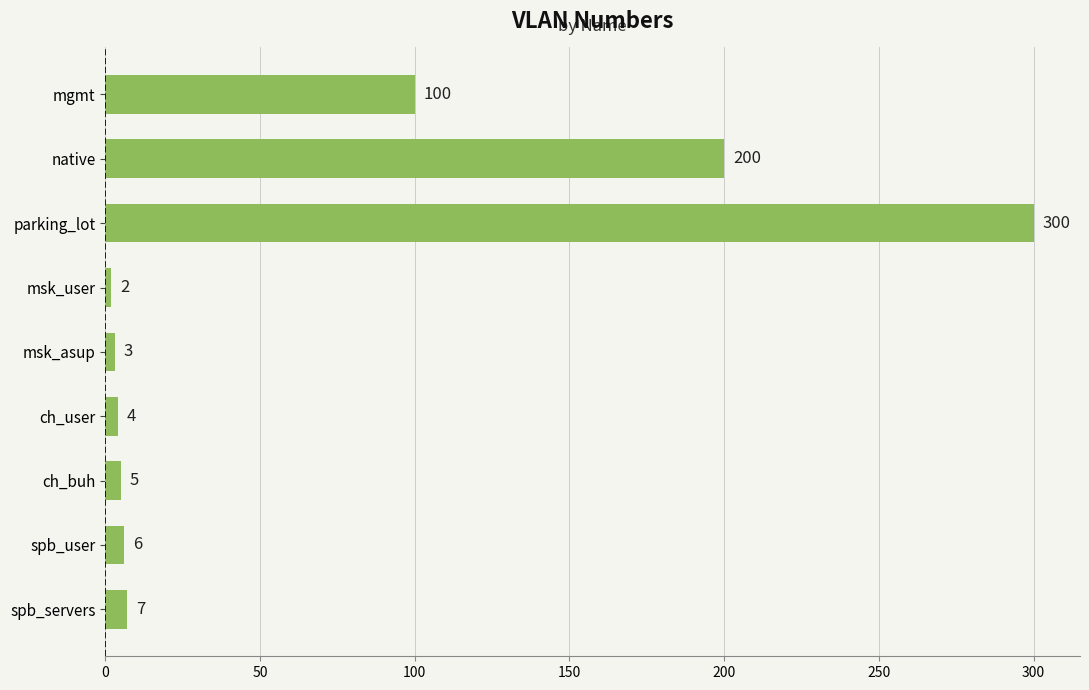

Rank the categories by value from lowest to highest.

msk_user, msk_asup, ch_user, ch_buh, spb_user, spb_servers, mgmt, native, parking_lot